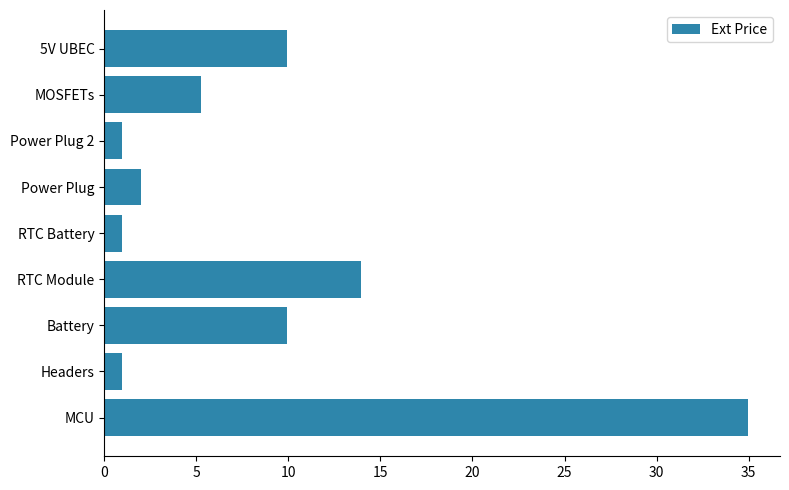

Which label corresponds to the largest value in the chart?

MCU